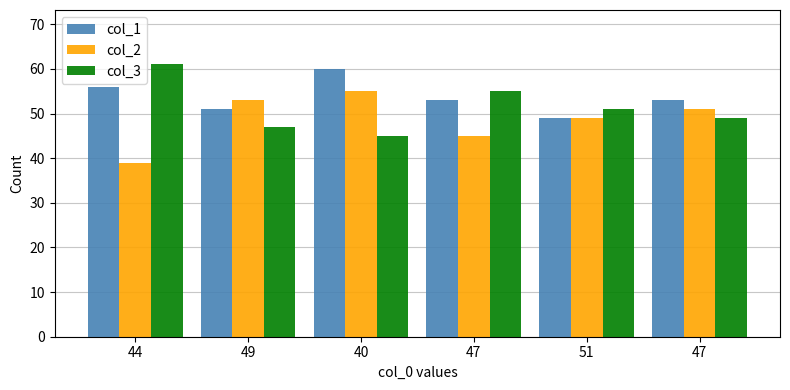

What are all the series names shown in the legend?

col_1, col_2, col_3